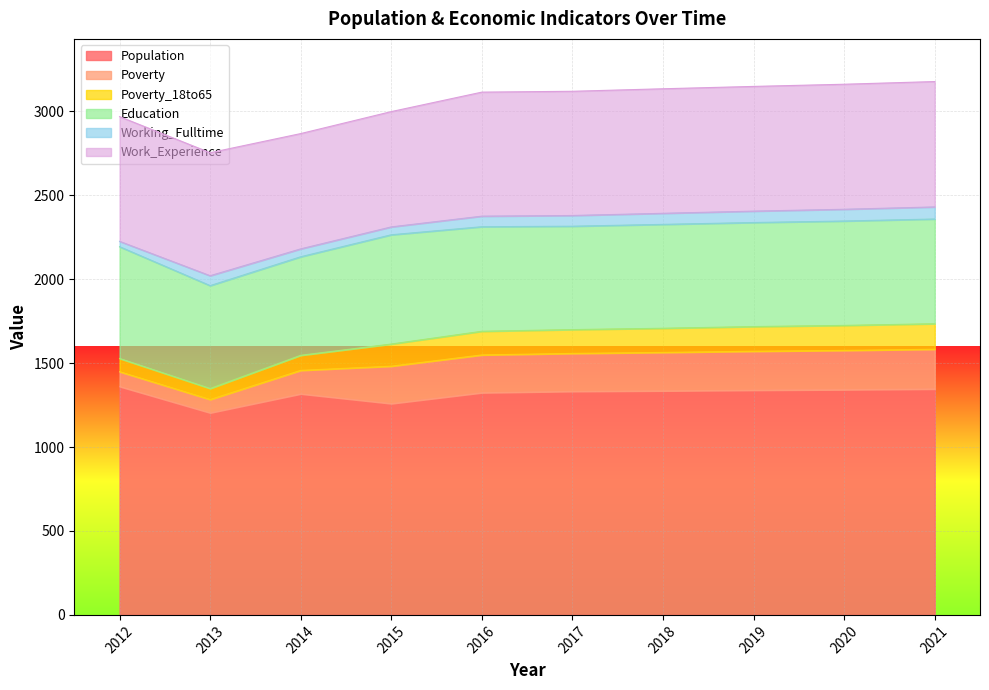

What are all the series names shown in the legend?

Population, Poverty, Poverty_18to65, Education, Working_Fulltime, Work_Experience